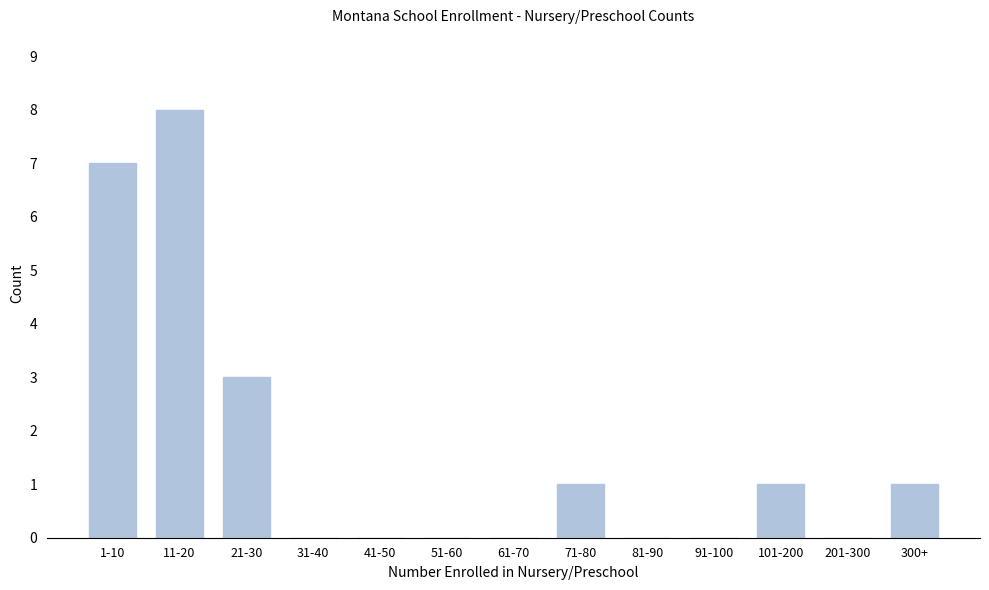

Reading left to right, transcribe all the data shown in this chart.

1-10=7	11-20=8	21-30=3	31-40=0	41-50=0	51-60=0	61-70=0	71-80=1	81-90=0	91-100=0	101-200=1	201-300=0	300+=1